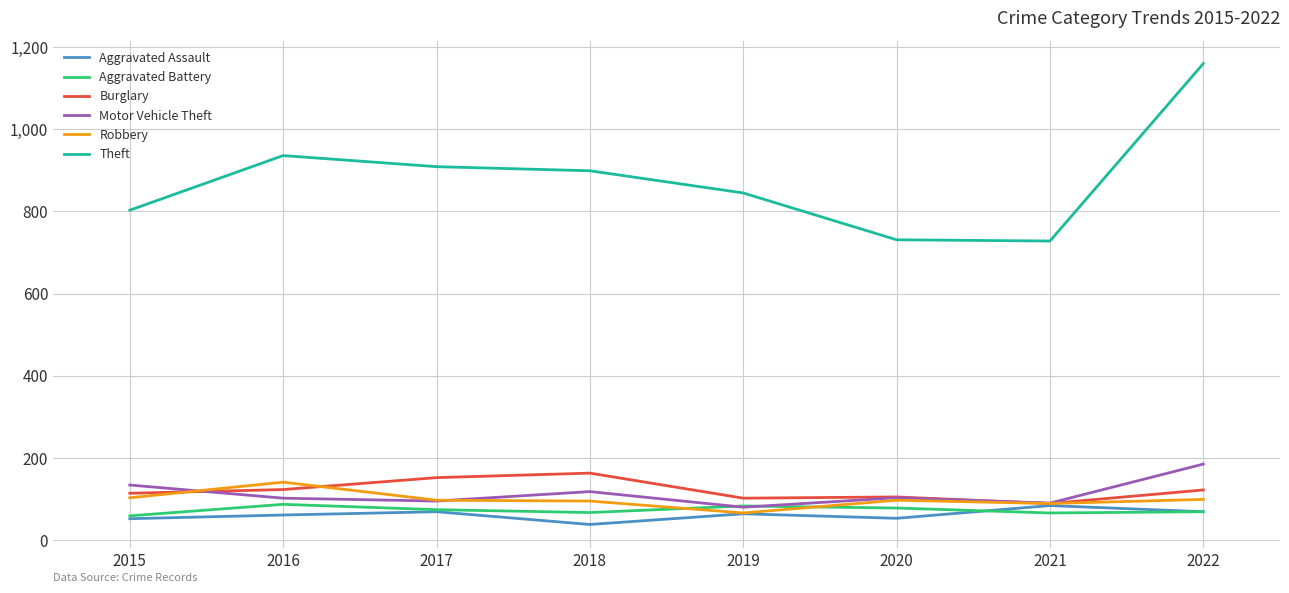

At which label does Theft first exceed 899?

2016